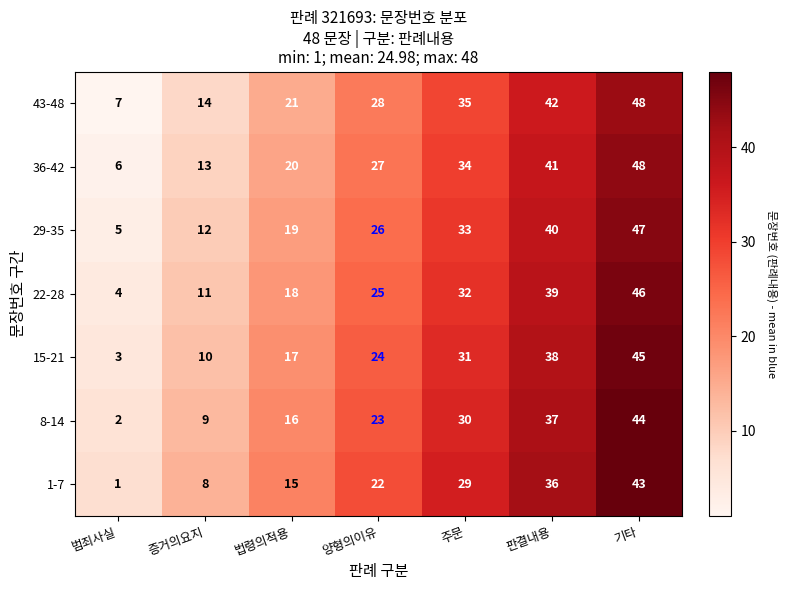

The 43-48 series shows 21 at 법령의적용. True or false?

True